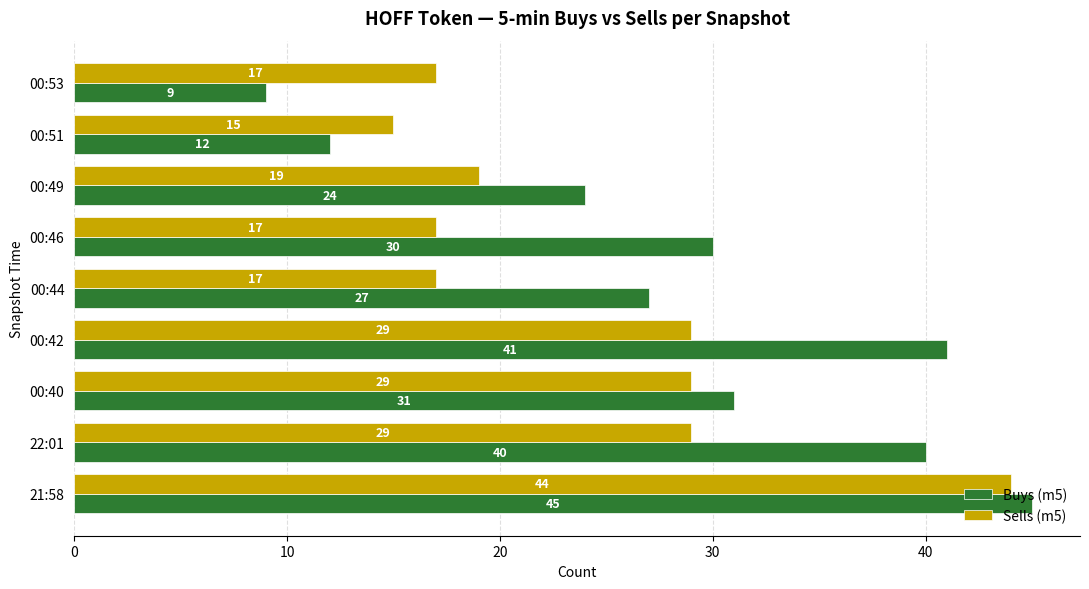

Which series has the largest total across all categories?

Buys (m5)